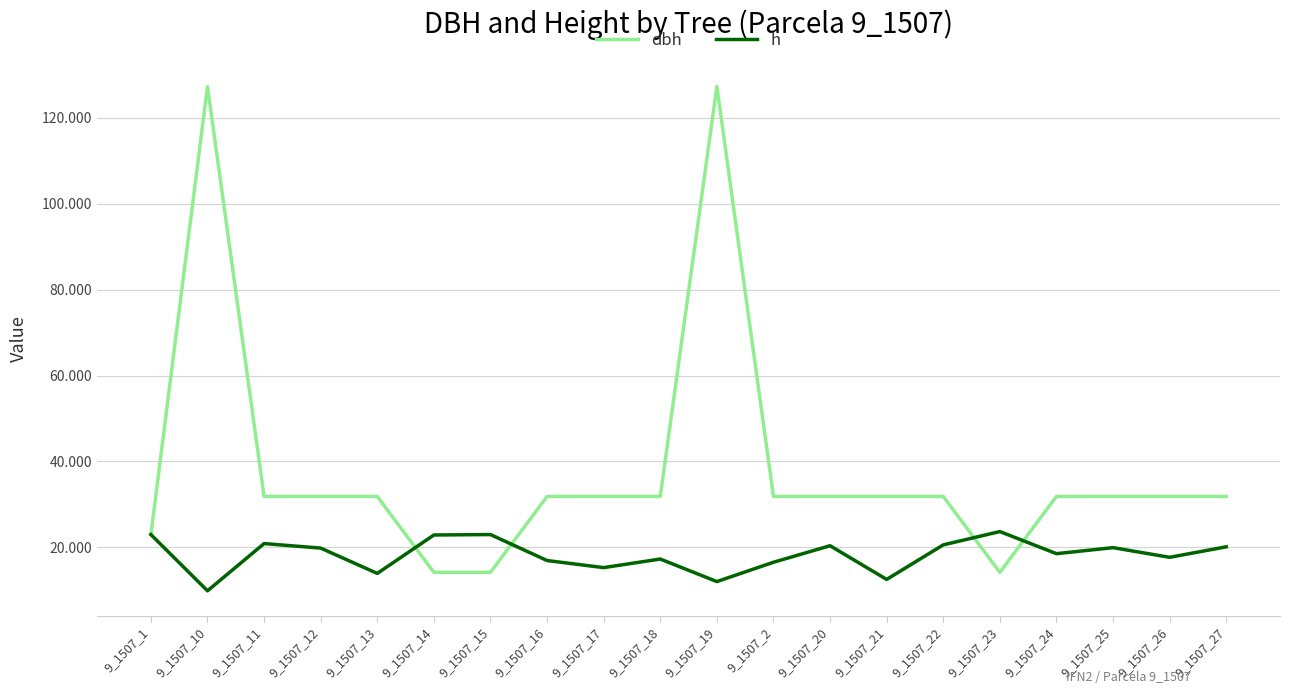

What is the maximum value for dbh?

127.3